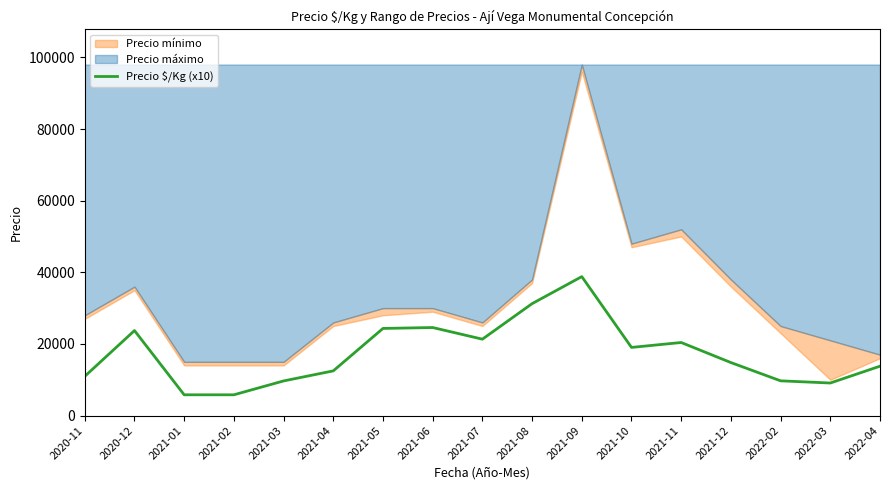

What is the label of the 14th point from the left?

2021-12